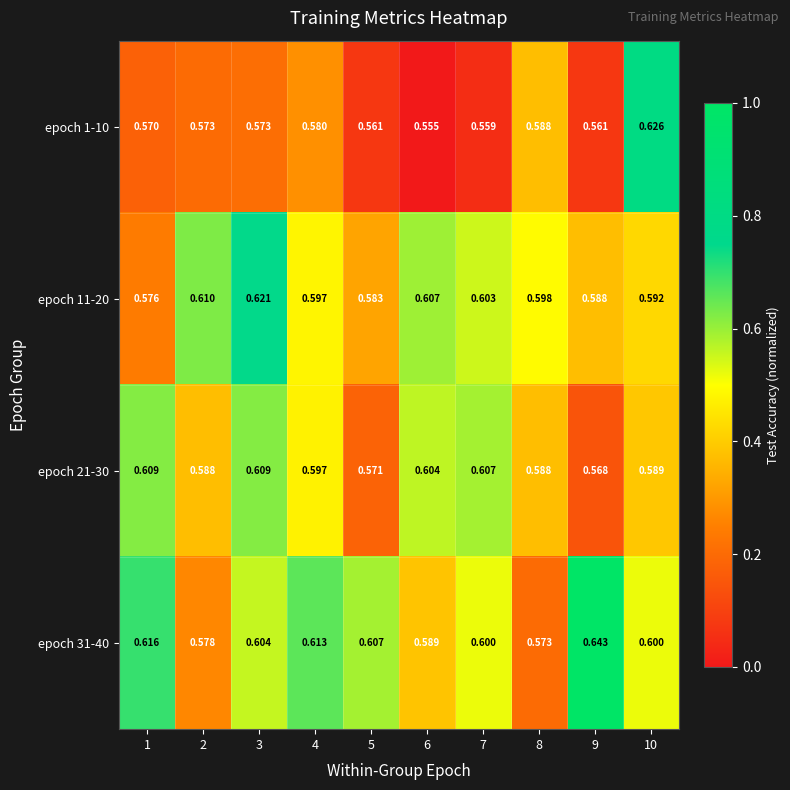

Which series has the largest range (max minus min)?

epoch 1-10